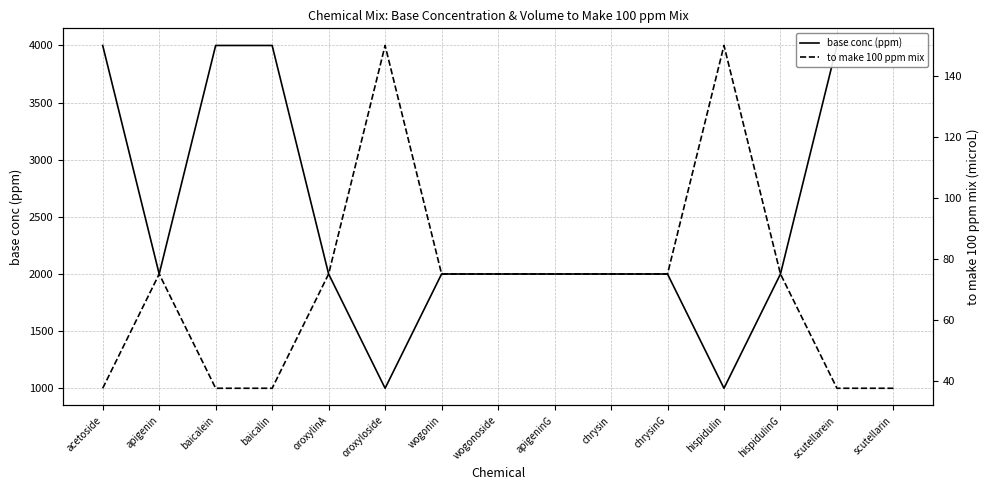

Is it true that to make 100 ppm mix equals 49.5 at oroxylinA?

False